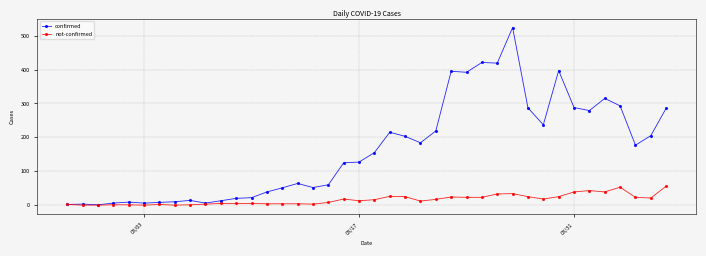

Does the chart display data point markers on the line(s)?

Yes